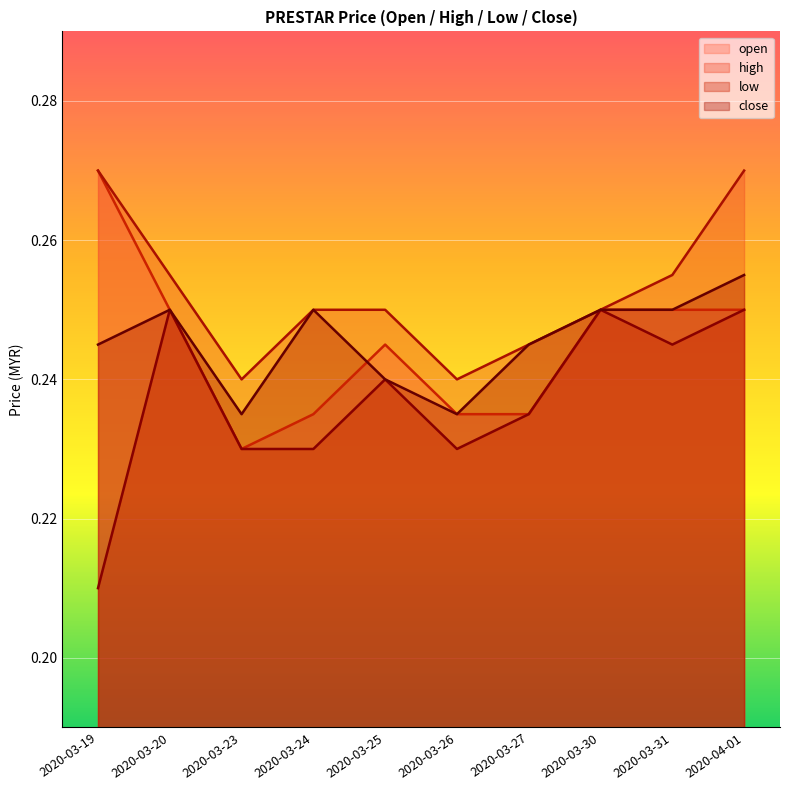

Reading right to left, extract all data points from this chart.

open: 2020-04-01=0.2	2020-03-31=0.2	2020-03-30=0.2	2020-03-27=0.2	2020-03-26=0.2	2020-03-25=0.2	2020-03-24=0.2	2020-03-23=0.2	2020-03-20=0.2	2020-03-19=0.3
high: 2020-04-01=0.3	2020-03-31=0.3	2020-03-30=0.2	2020-03-27=0.2	2020-03-26=0.2	2020-03-25=0.2	2020-03-24=0.2	2020-03-23=0.2	2020-03-20=0.3	2020-03-19=0.3
low: 2020-04-01=0.2	2020-03-31=0.2	2020-03-30=0.2	2020-03-27=0.2	2020-03-26=0.2	2020-03-25=0.2	2020-03-24=0.2	2020-03-23=0.2	2020-03-20=0.2	2020-03-19=0.2
close: 2020-04-01=0.3	2020-03-31=0.2	2020-03-30=0.2	2020-03-27=0.2	2020-03-26=0.2	2020-03-25=0.2	2020-03-24=0.2	2020-03-23=0.2	2020-03-20=0.2	2020-03-19=0.2